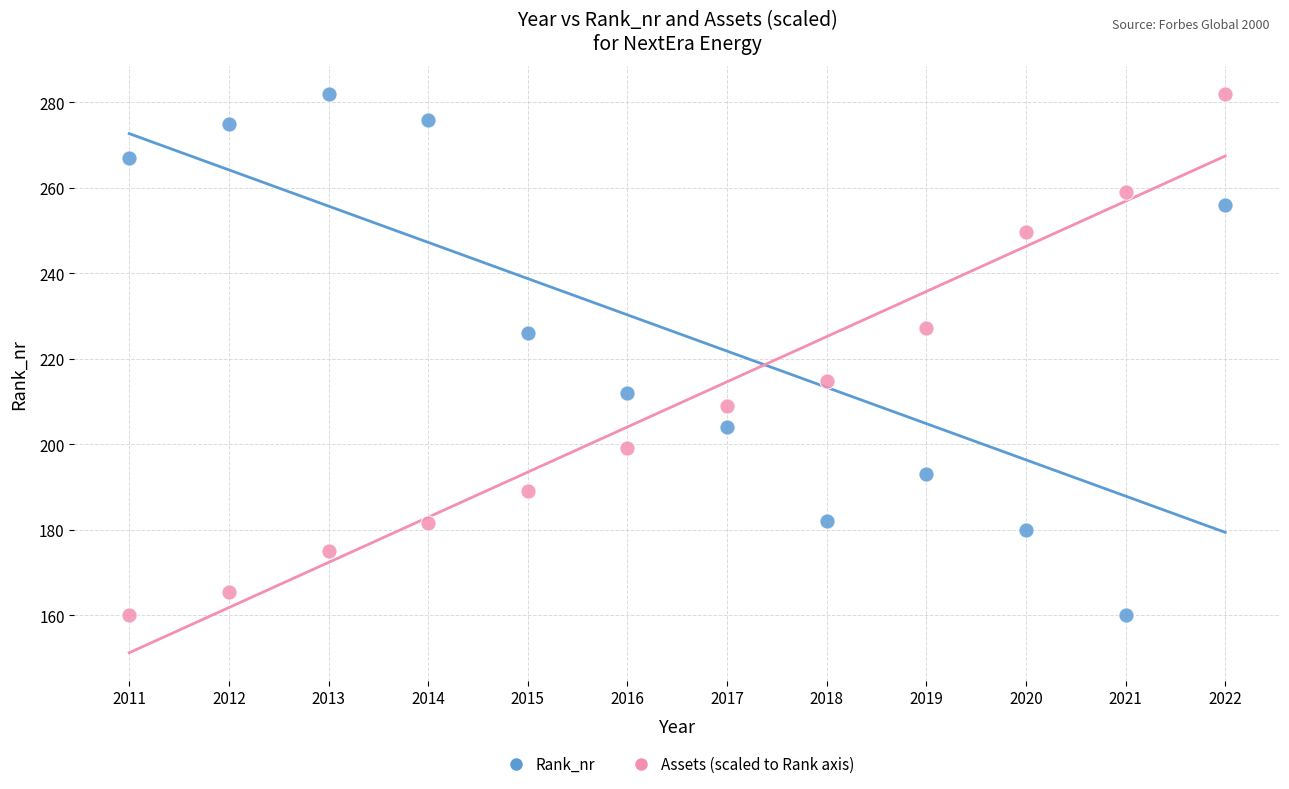

Across all data points, what is the range of X values (max minus min)?

11.0